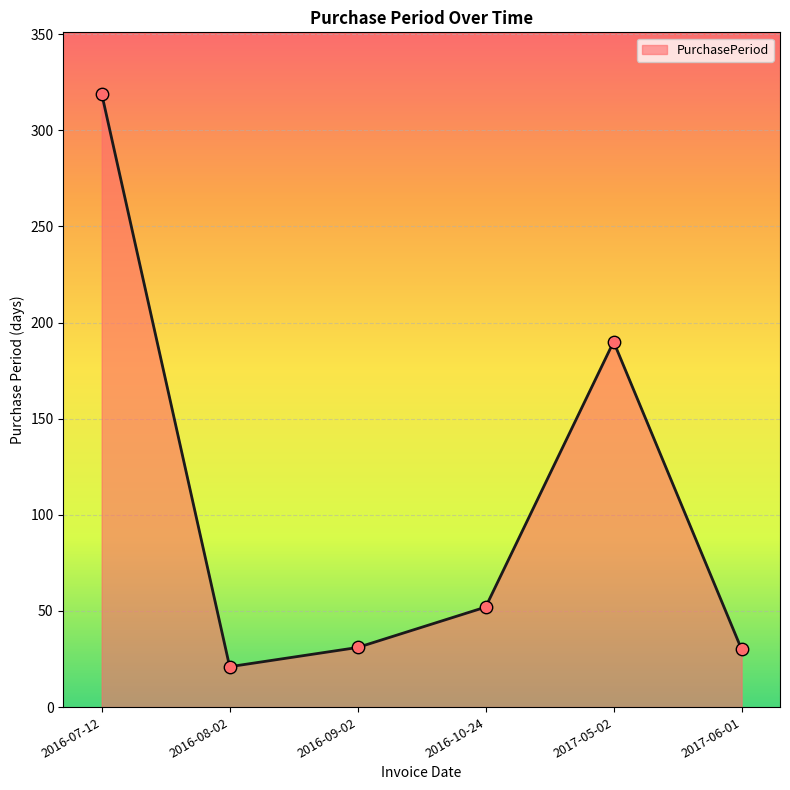

Which has a higher value, 2017-05-02 or 2016-08-02?

2017-05-02